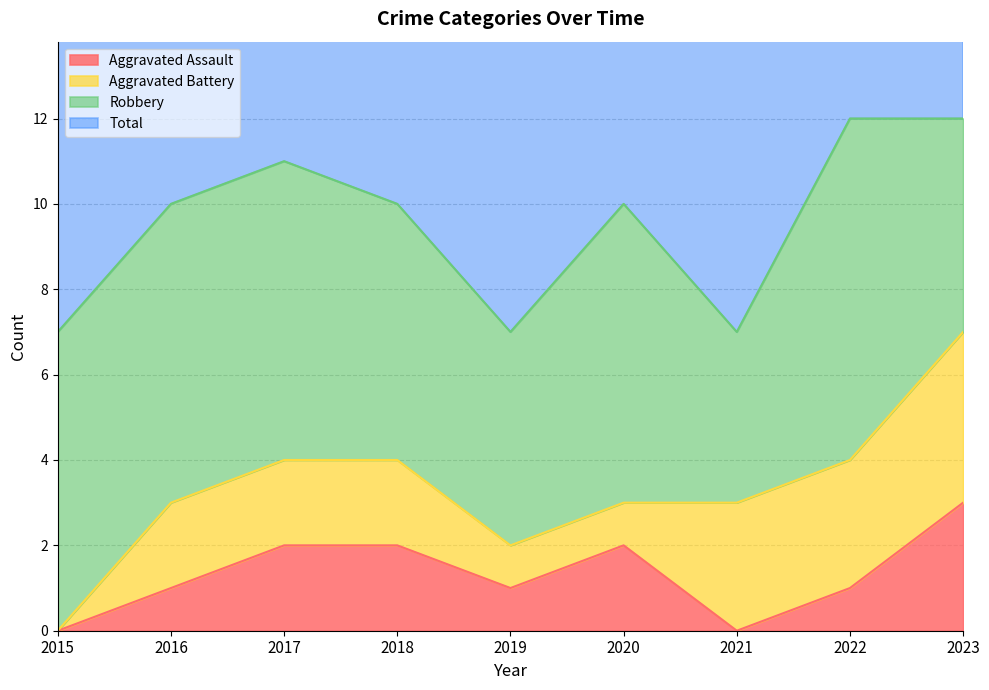

Which series has the largest range (max minus min)?

Total